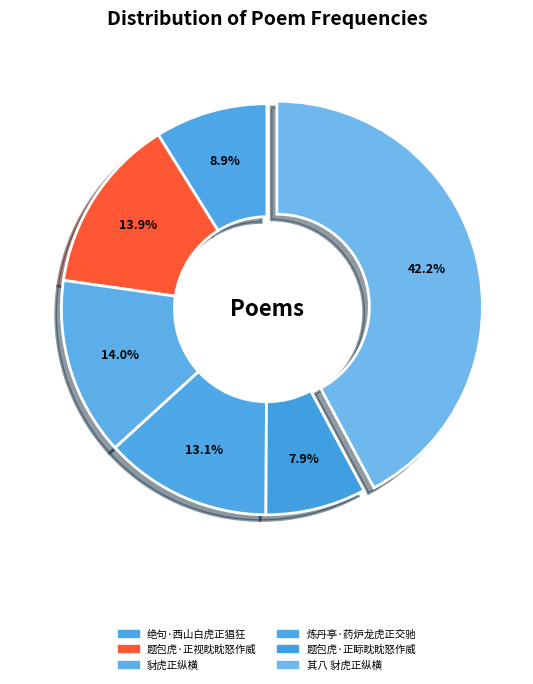

Rank the categories by value from lowest to highest.

题包虎·正眎眈眈怒作威, 绝句·西山白虎正猖狂, 炼丹亭·药炉龙虎正交驰, 题包虎·正视眈眈怒作威, 豺虎正纵横, 观老杜久客一篇其言有感于吾心者因为八咏 其八 豺虎正纵横